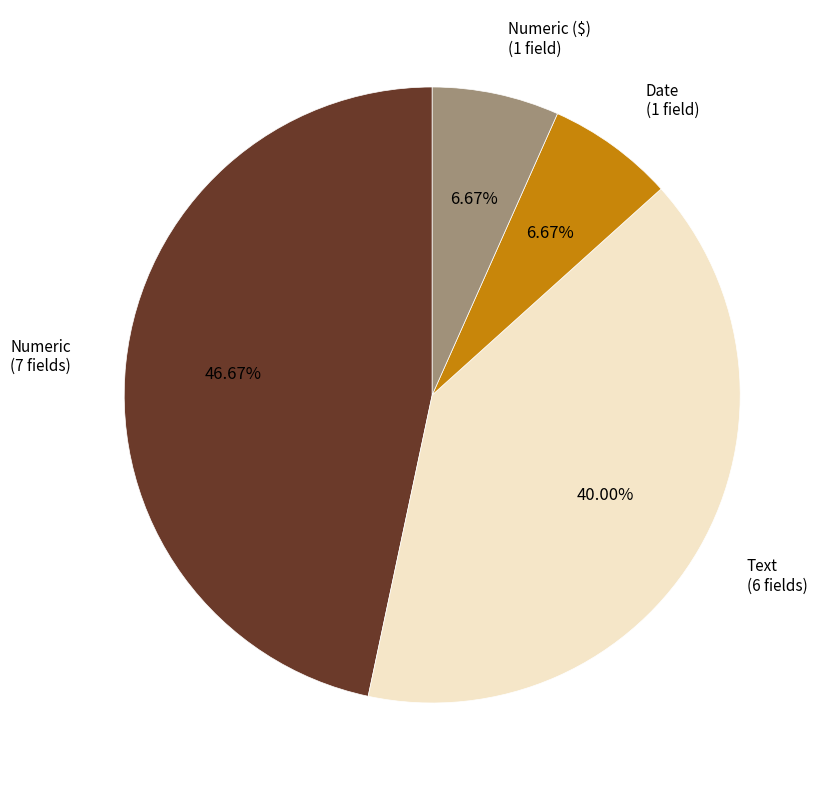

Does Numeric (7 fields) account for over 50% of the chart?

No